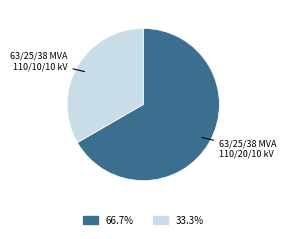

Does any single category account for the majority?

Yes